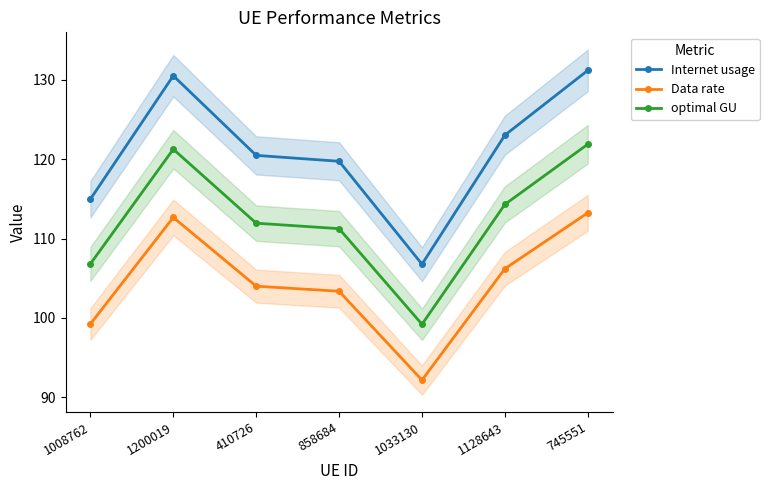

What is the difference between the Data rate values at 1033130 and 745551?

21.1